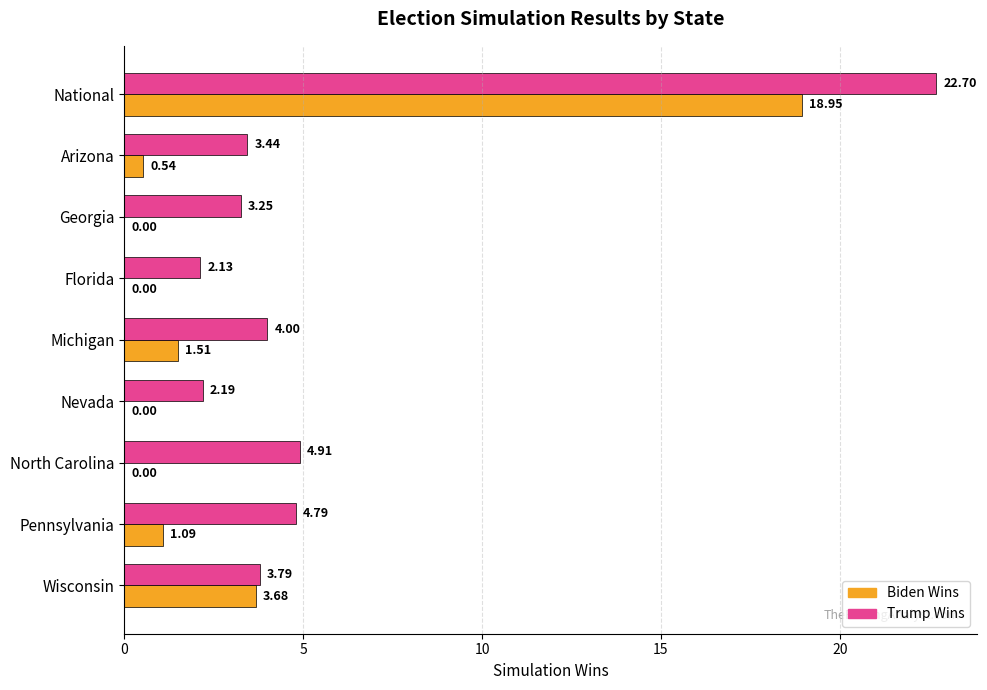

Which label corresponds to the largest value in the chart?

National